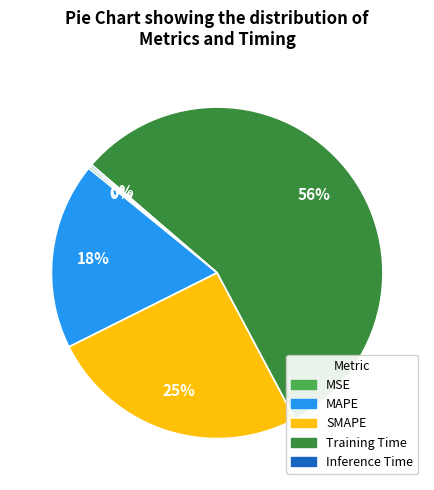

Which slice represents more than half of the pie?

Training Time